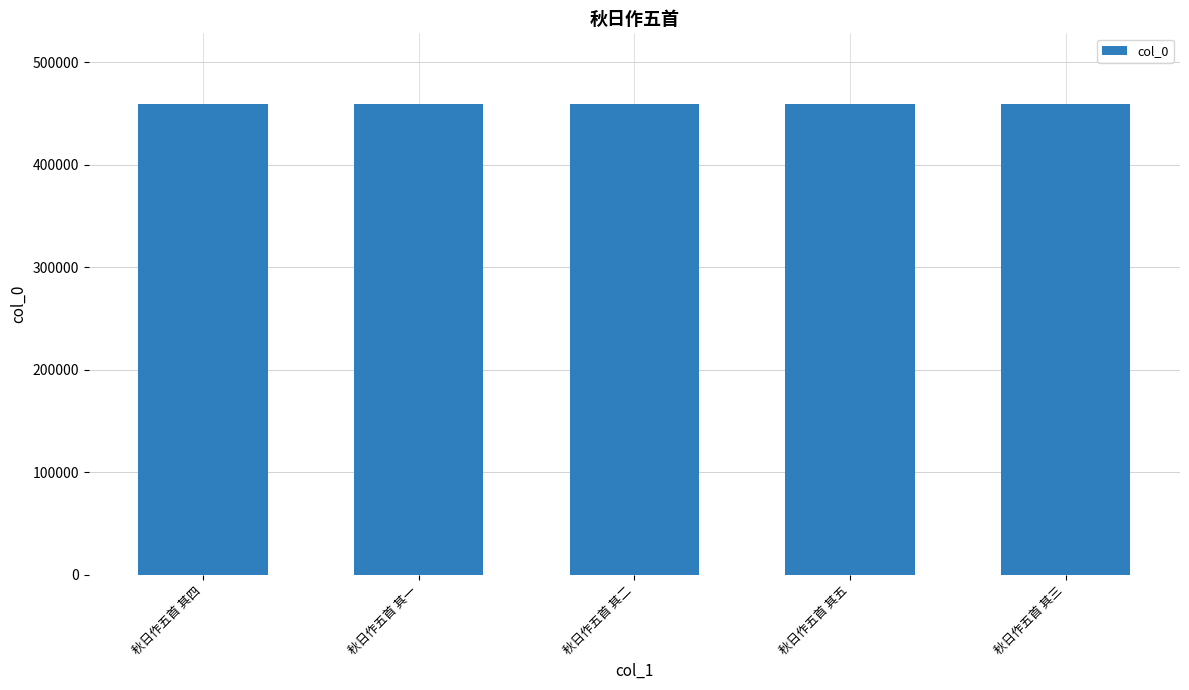

What is the sum of all values?

2295660